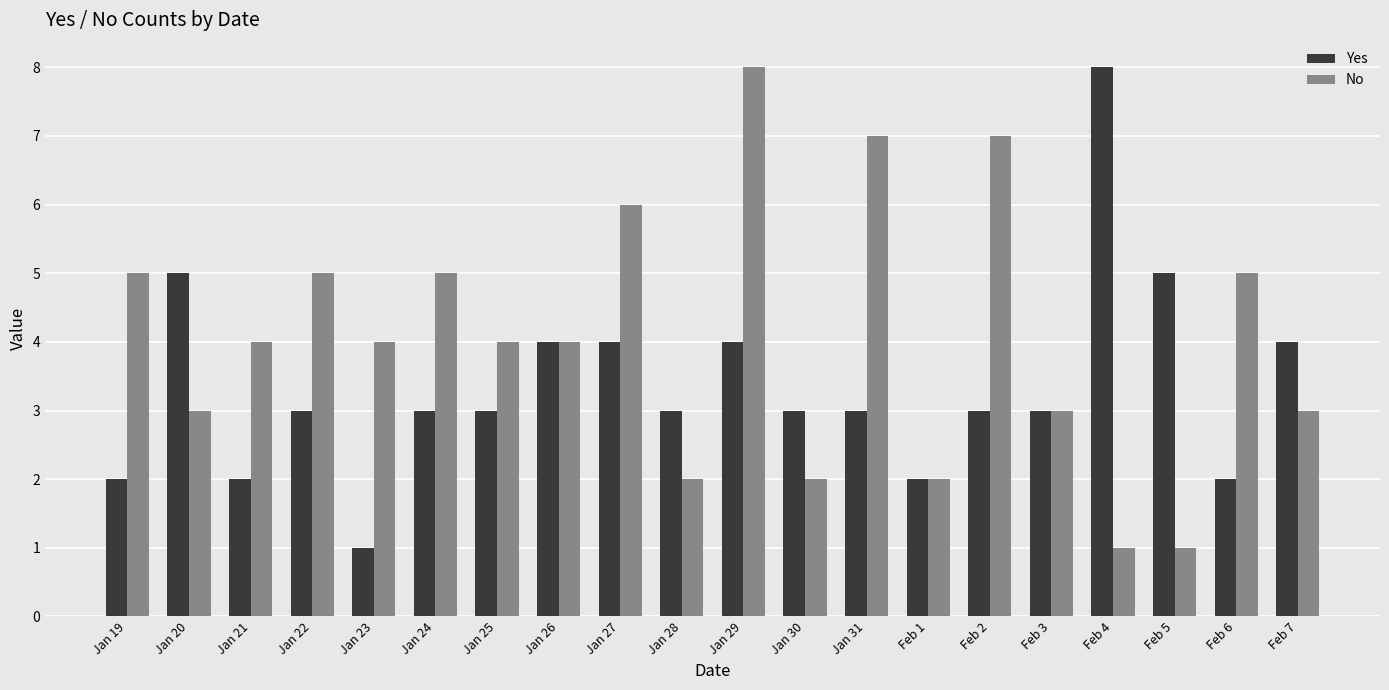

Between Jan 31 and Feb 1, which series saw the biggest shift?

No